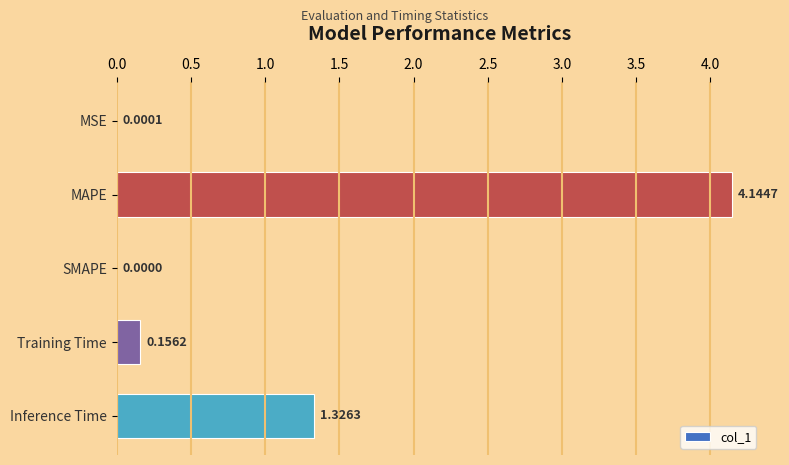

What is the average value?

1.1